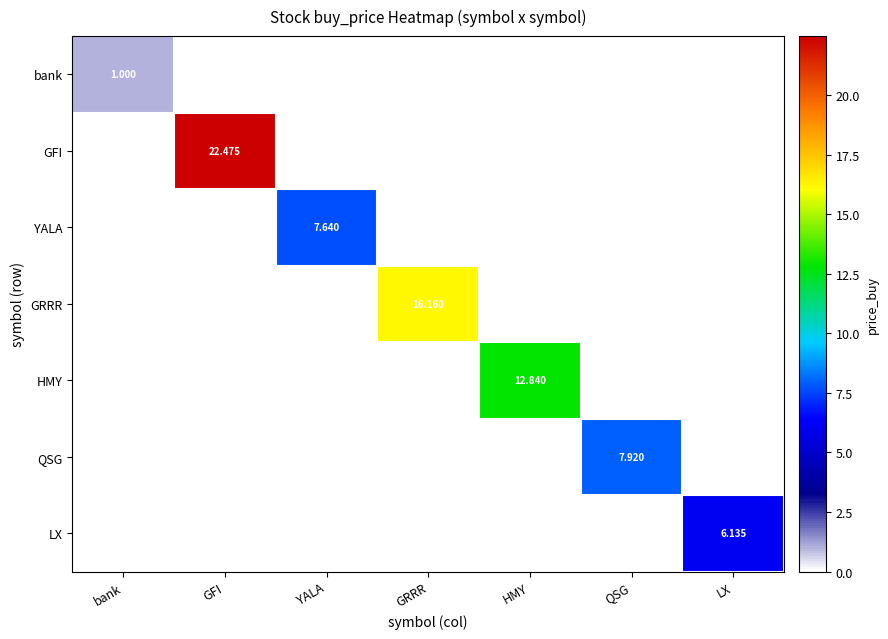

What is the total value across all series at HMY?

12.8